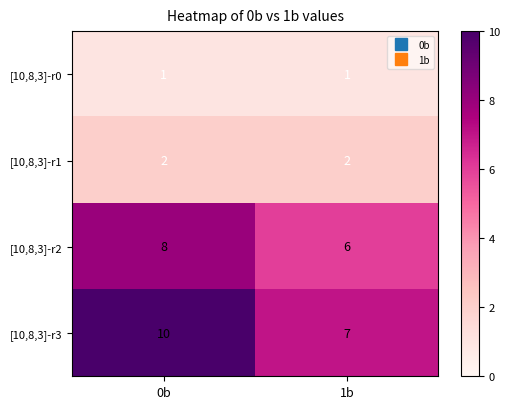

What is the total value across all series at 0b?

21